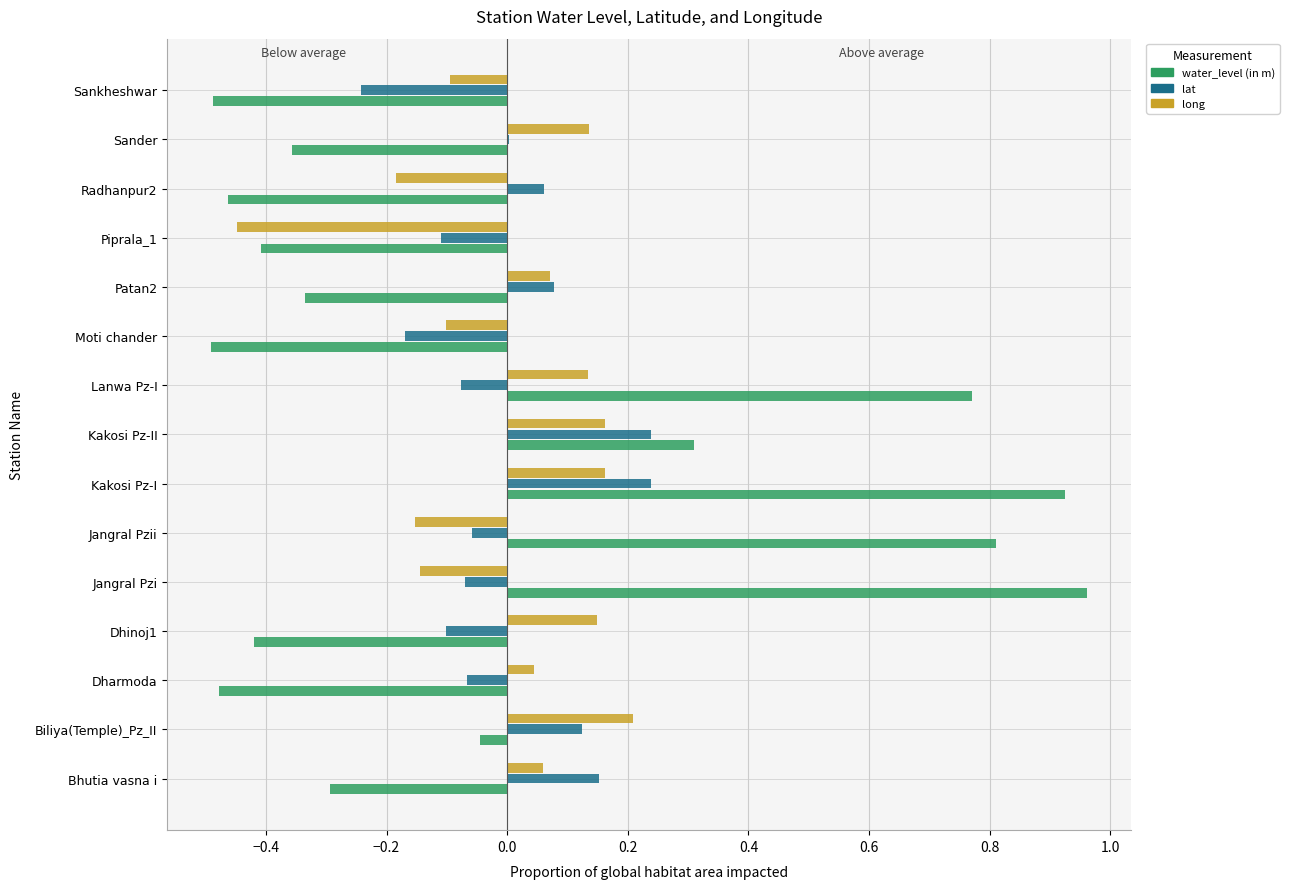

How many groups of bars are there?

15